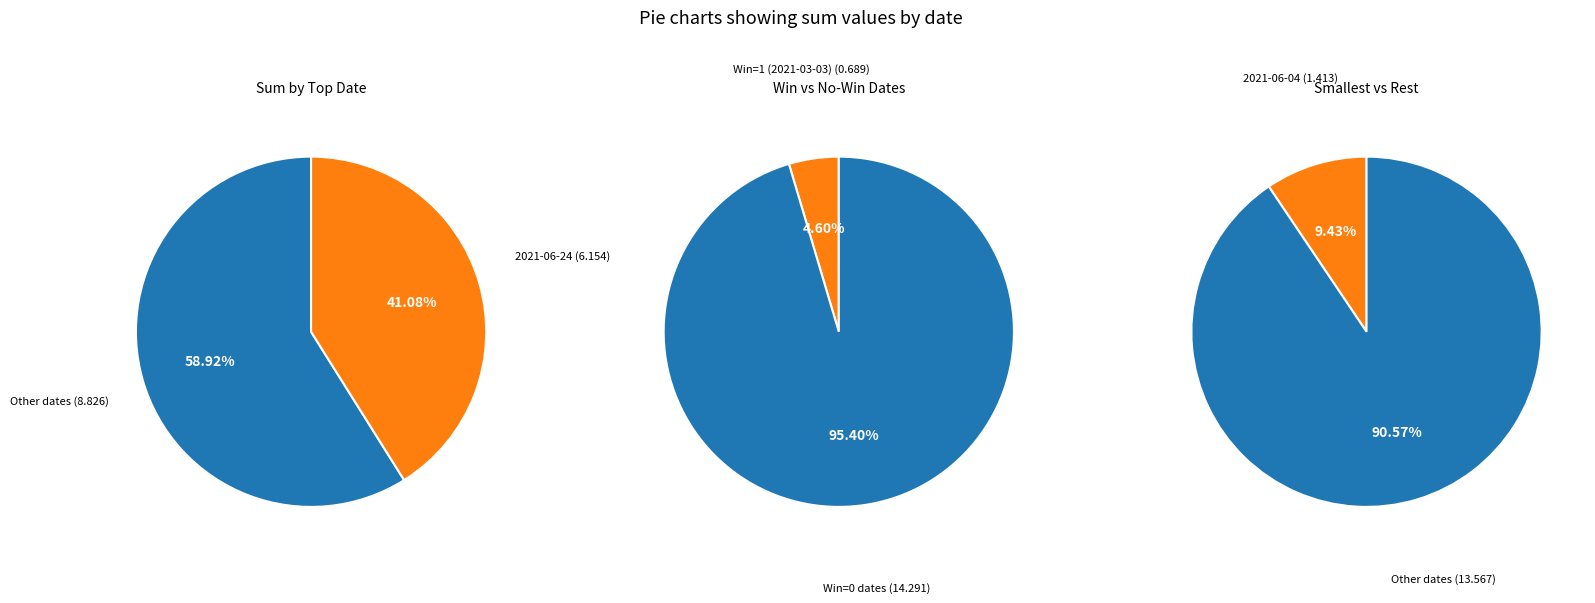

Approximately how many times larger is the value at 2021-06-08 compared to 2021-06-24?

0.6